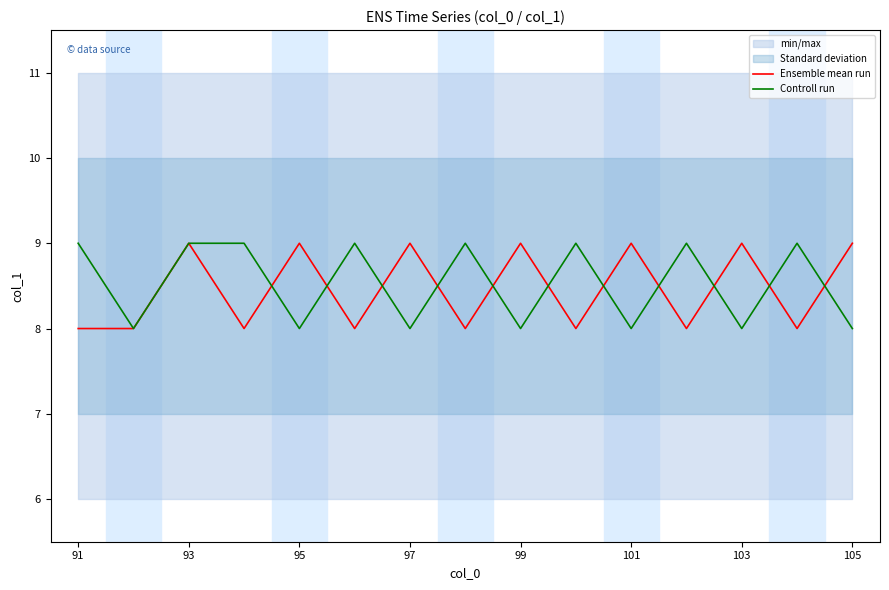

The value of Controll run at 103 is 8. True or false?

True